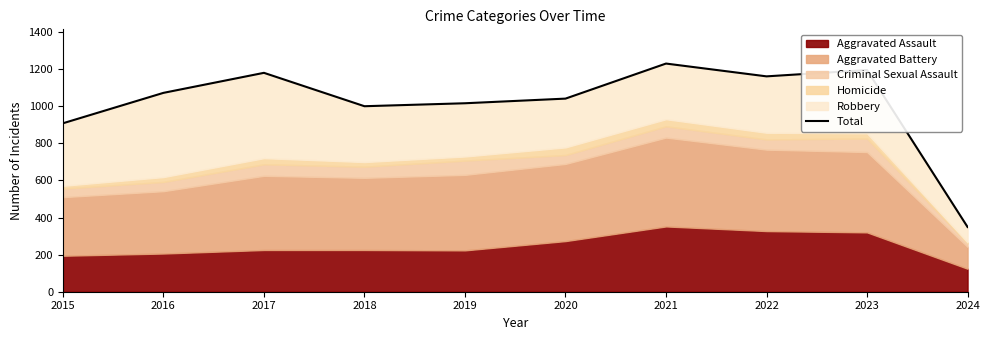

How many interior local valleys (lower than both neighbors) does the data have?

2